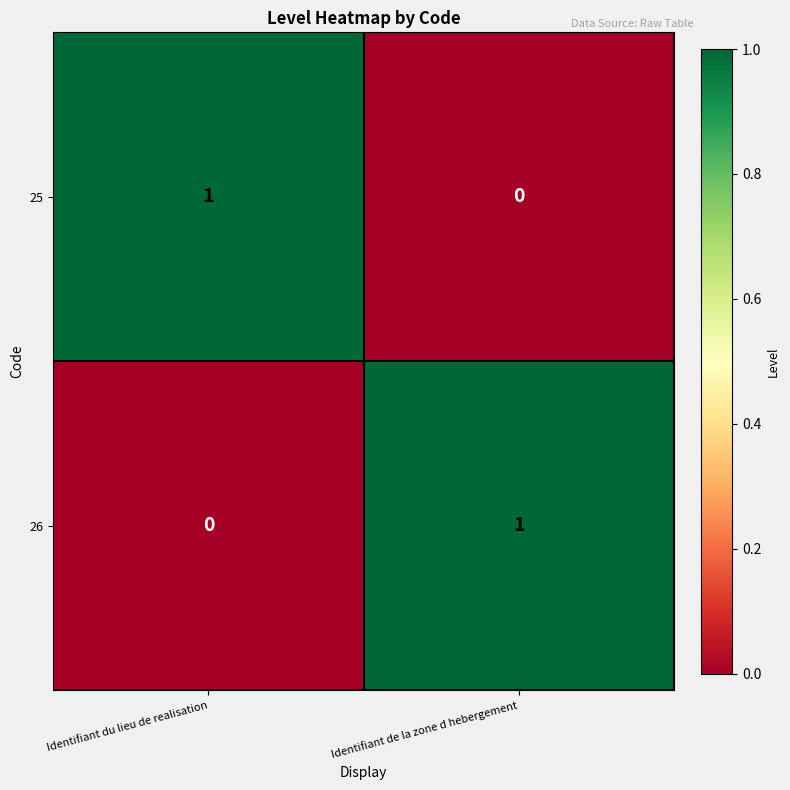

Is the value of 25 at Identifiant du lieu de realisation greater than the value of 26 at Identifiant du lieu de realisation?

Yes